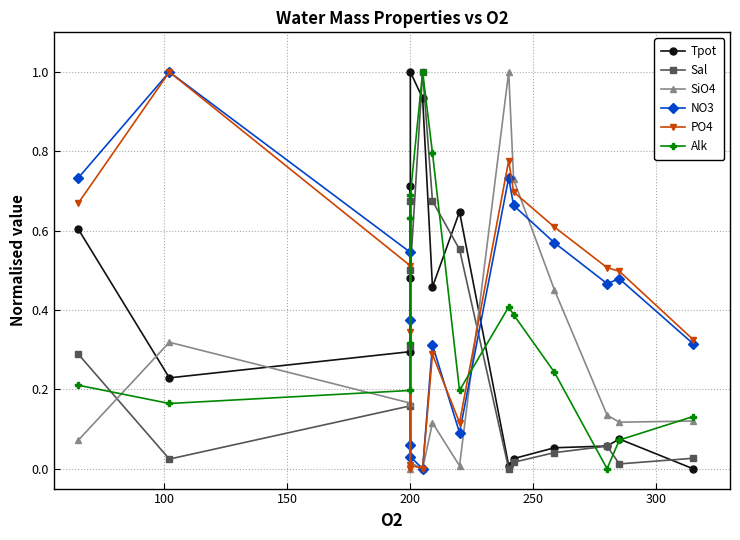

What are all the series names shown in the legend?

Tpot, Sal, SiO4, NO3, PO4, Alk